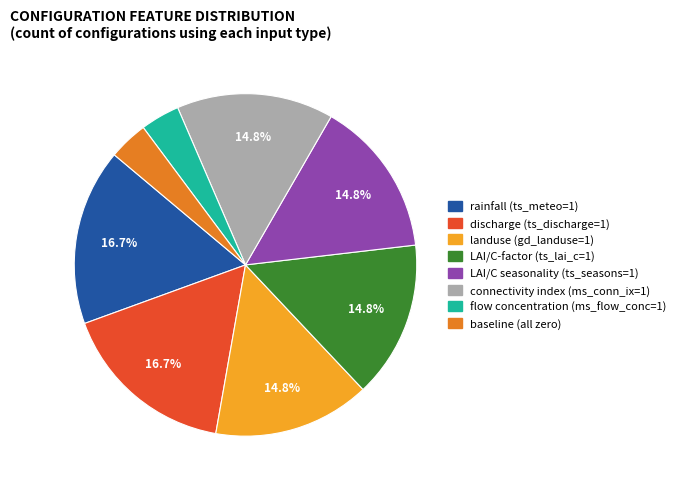

Is there any slice that represents more than half of the pie?

No